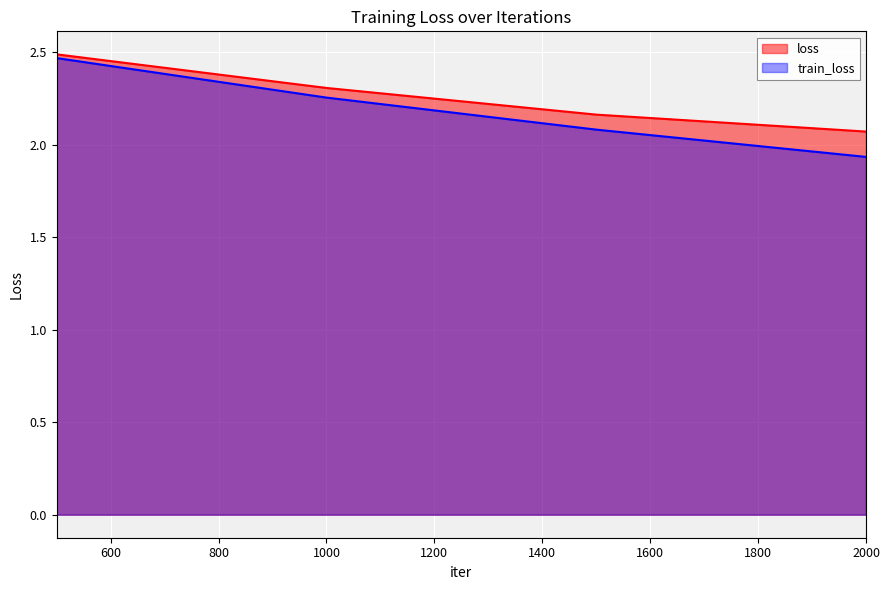

Is it true that loss equals 3.6 at 2000?

False